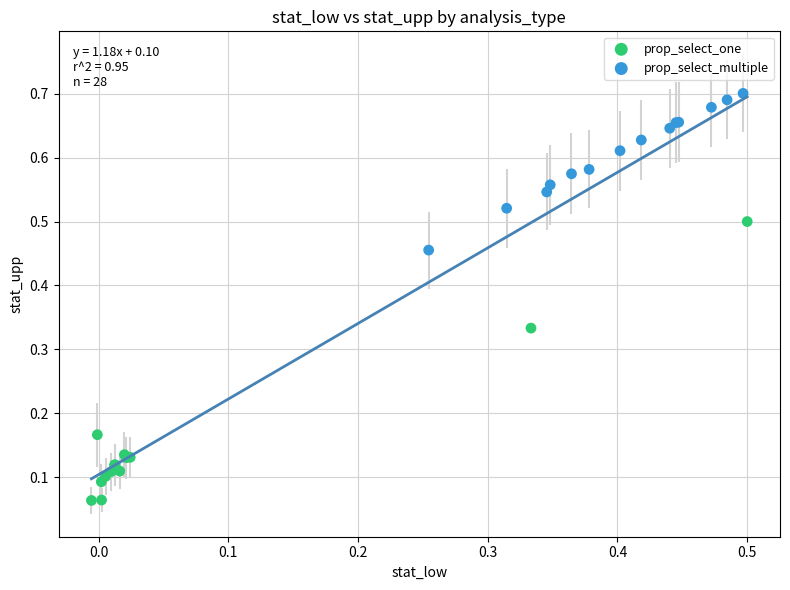

Which series has the widest spread of Y values?

prop_select_one